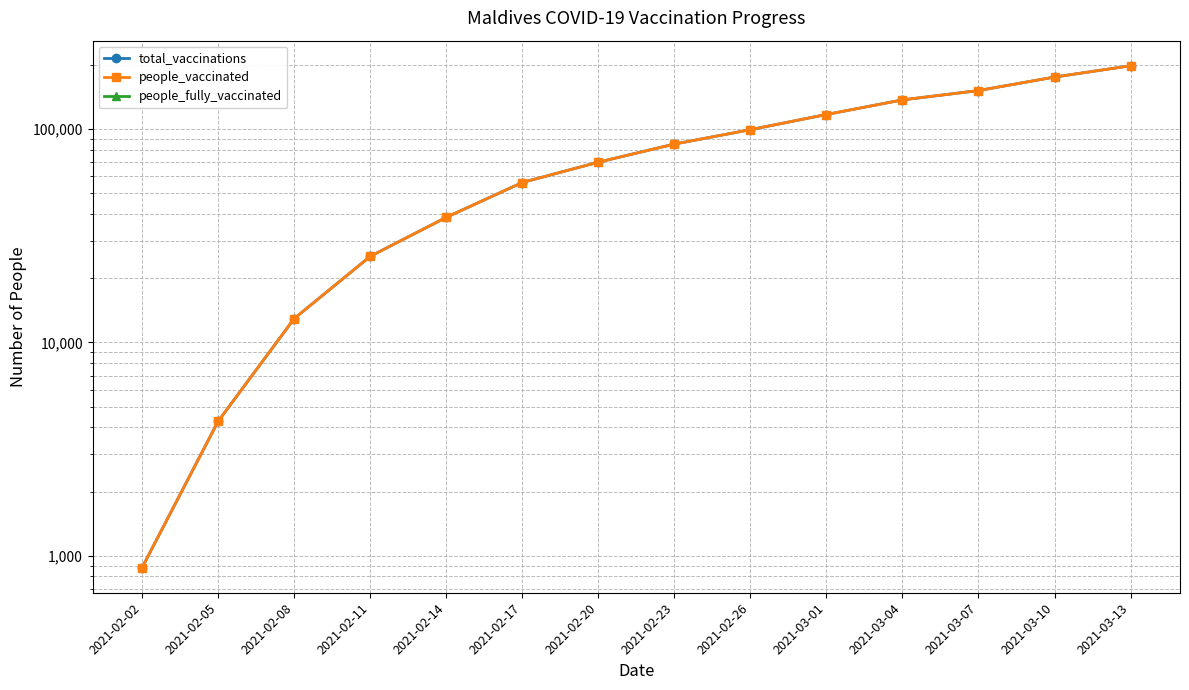

List the labels in order of people_vaccinated value, smallest first.

2021-02-02, 2021-02-05, 2021-02-08, 2021-02-11, 2021-02-14, 2021-02-17, 2021-02-20, 2021-02-23, 2021-02-26, 2021-03-01, 2021-03-04, 2021-03-07, 2021-03-10, 2021-03-13